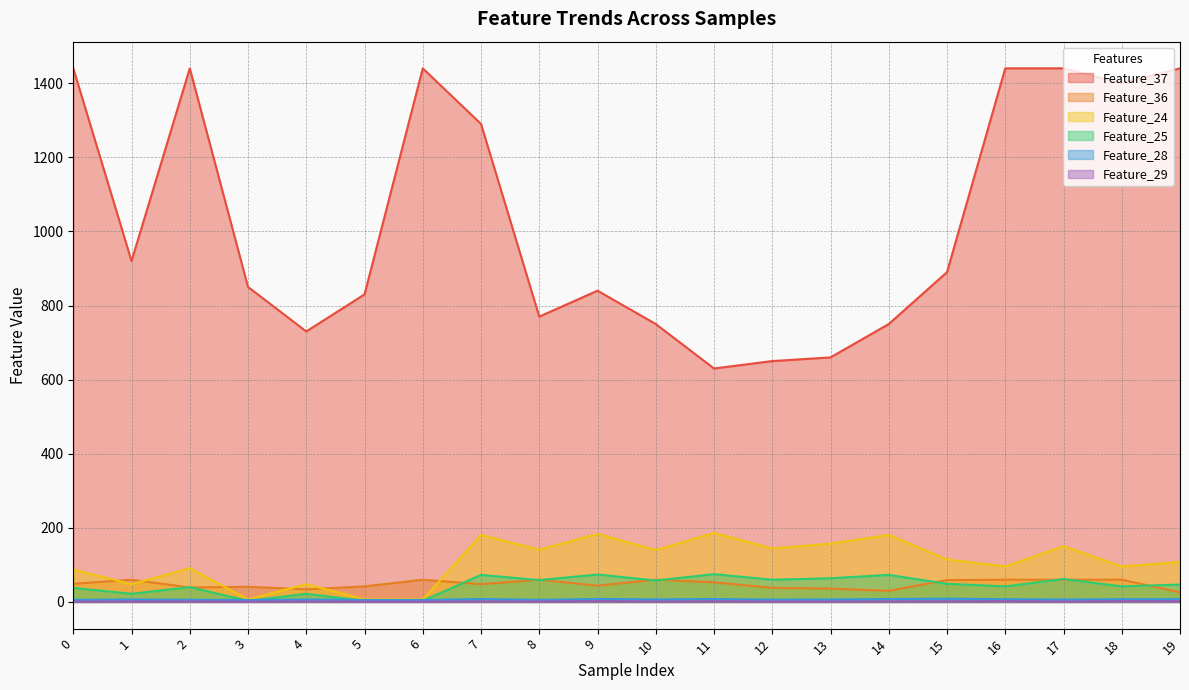

Is it true that Feature_25 equals 25.1 at 13?

False